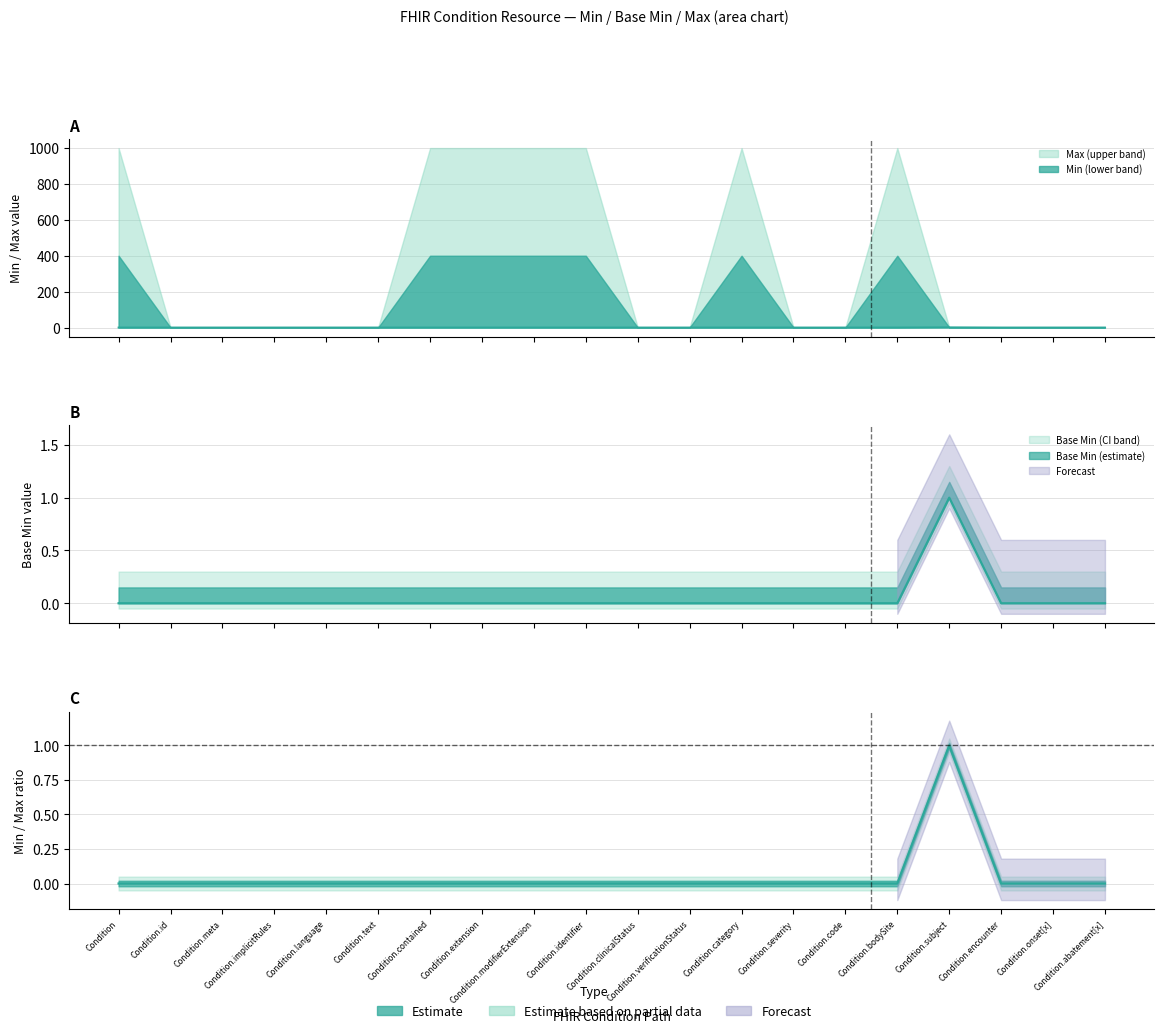

How many lines are shown in the chart?

2